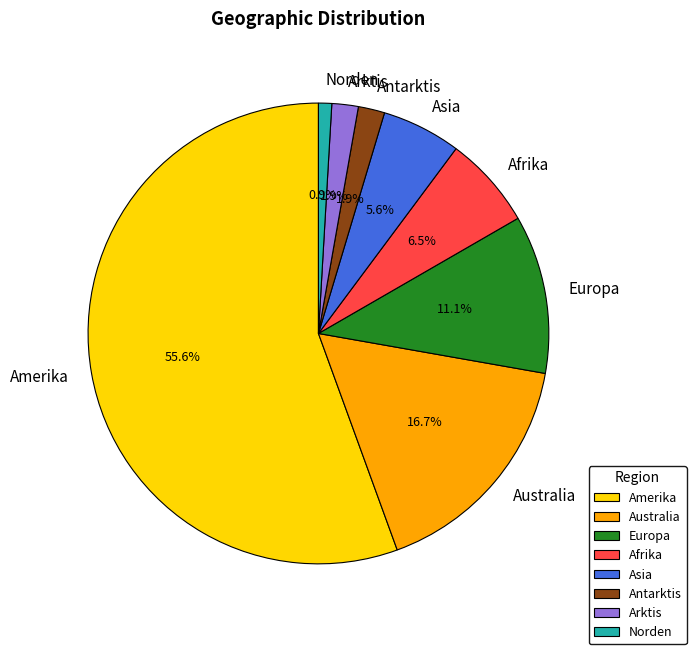

How many segments does this pie chart have?

8